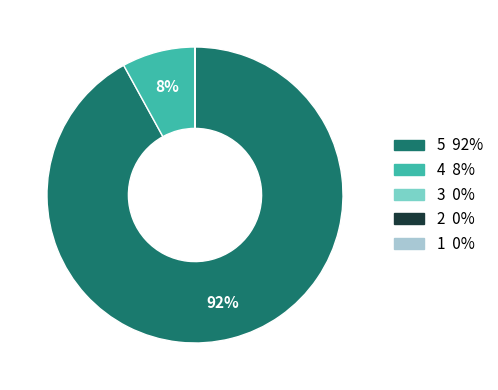

Is there a majority slice in this chart?

Yes